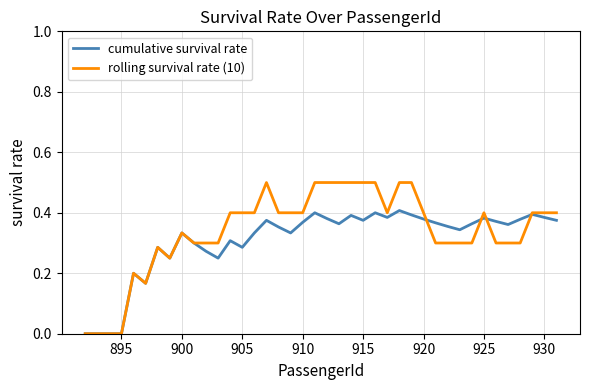

Which series has the widest spread of values?

rolling survival rate (10)